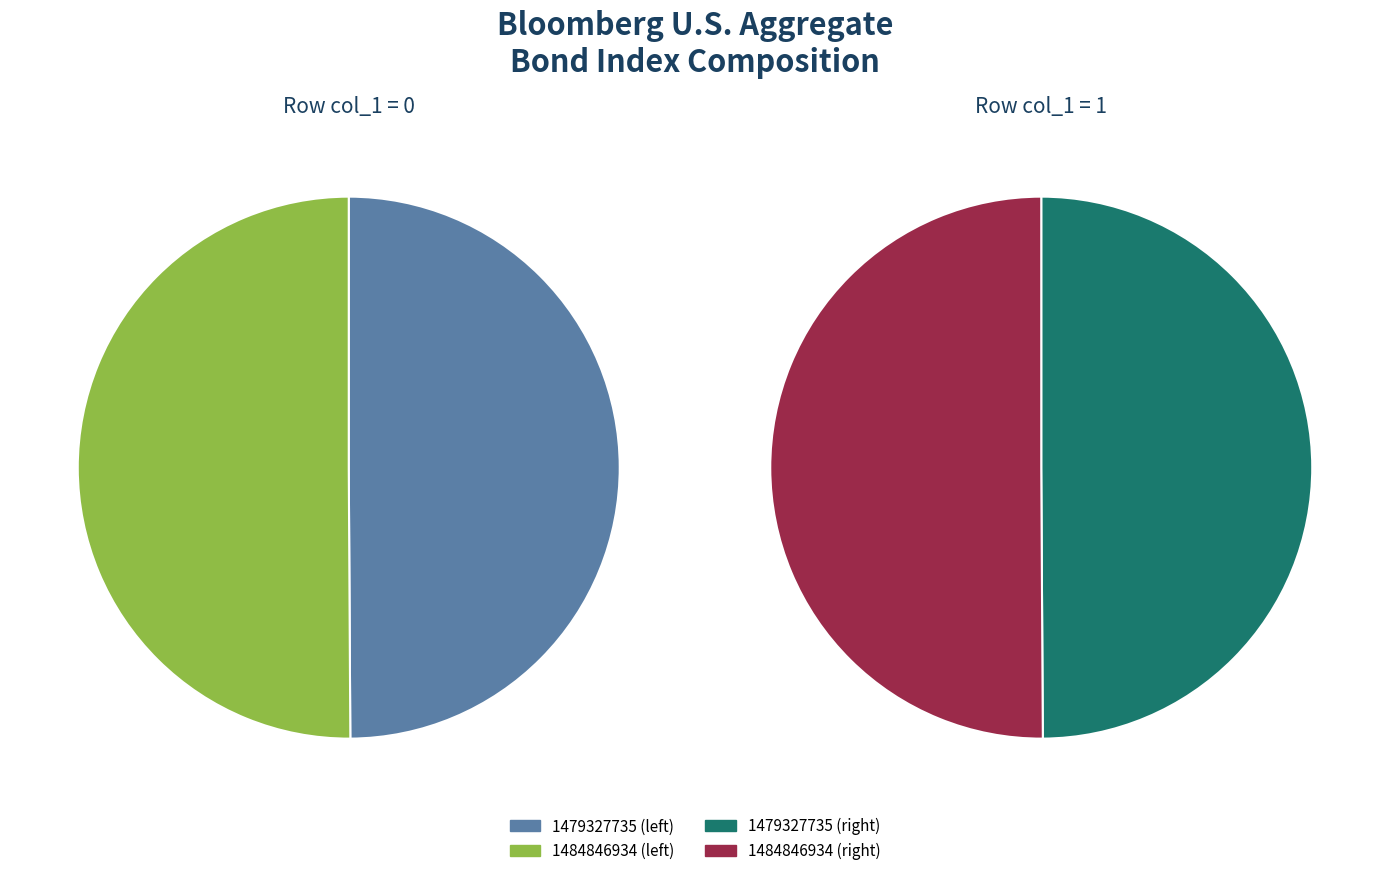

The 1484846934 slice represents 61% of the pie. True or false?

False